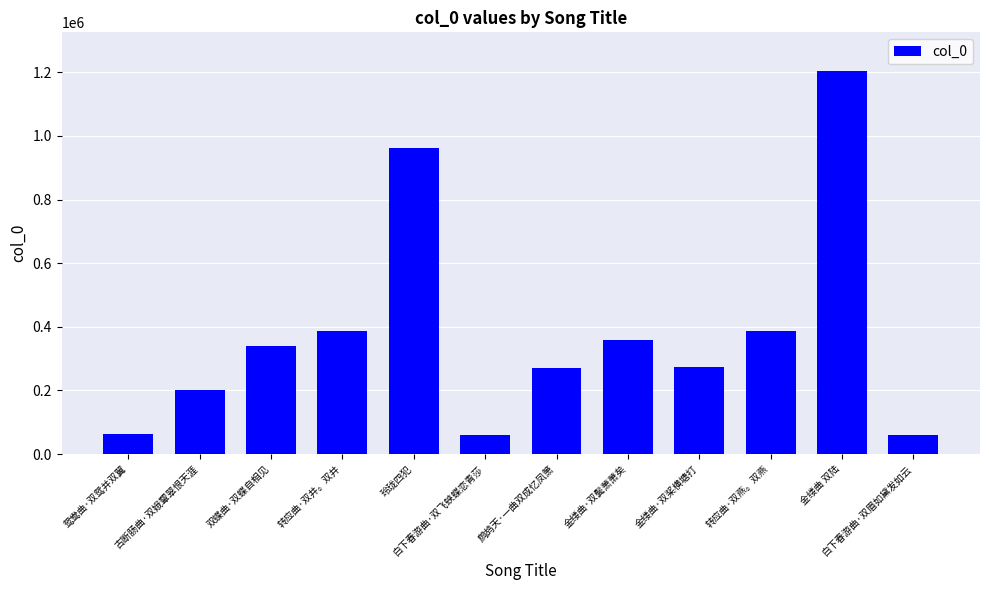

Does the chart contain any negative values?

No